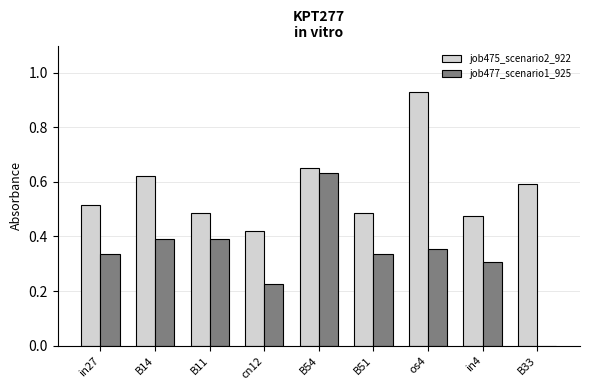

Is the value of job477_scenario1_925 at in27 greater than the value of job475_scenario2_922 at B33?

No